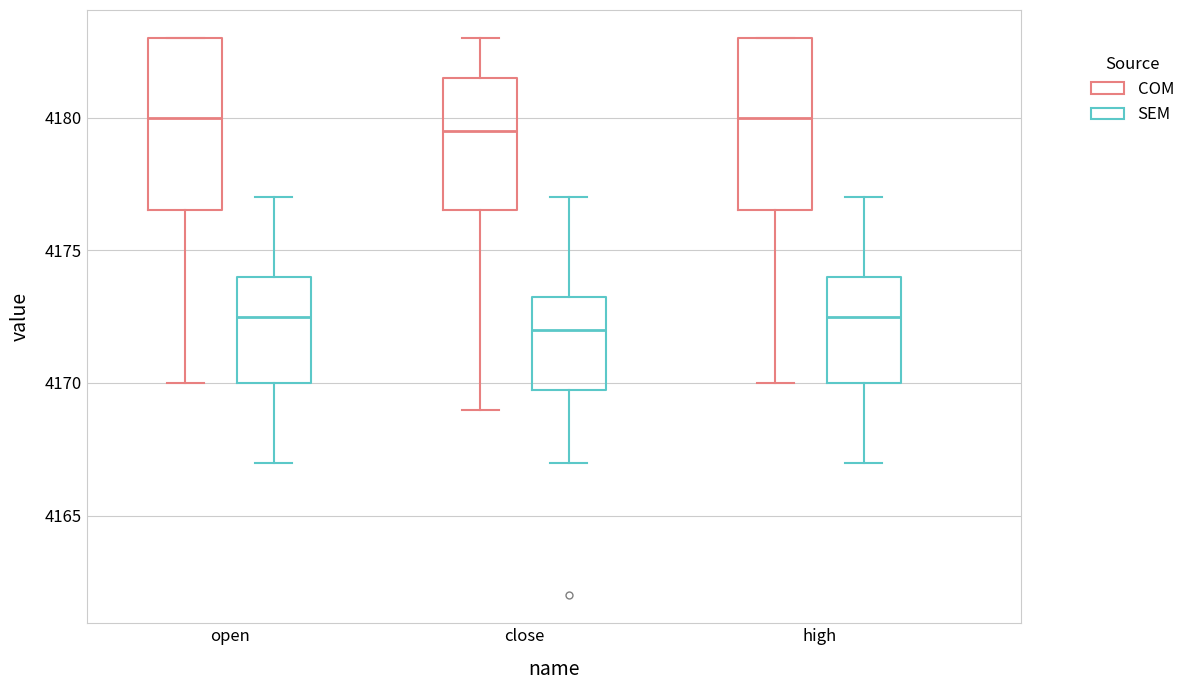

Where does the lower whisker of the box for high (COM) end on the y-axis? The values are not printed on the chart, so give them approximately, as read against the axis.

4170.0